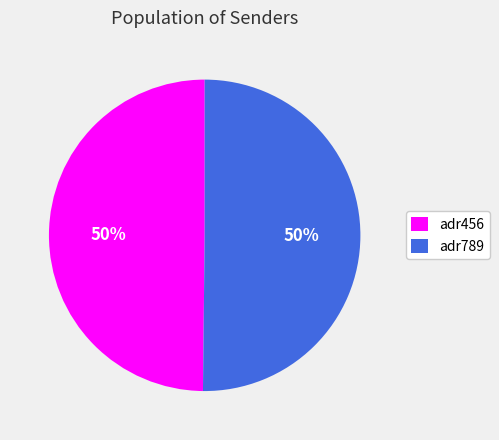

Is the sum of adr456 and adr789 greater than half?

Yes